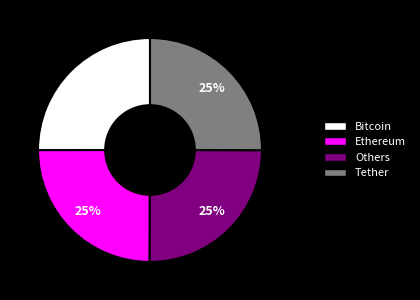

Is there any slice that represents more than half of the pie?

No